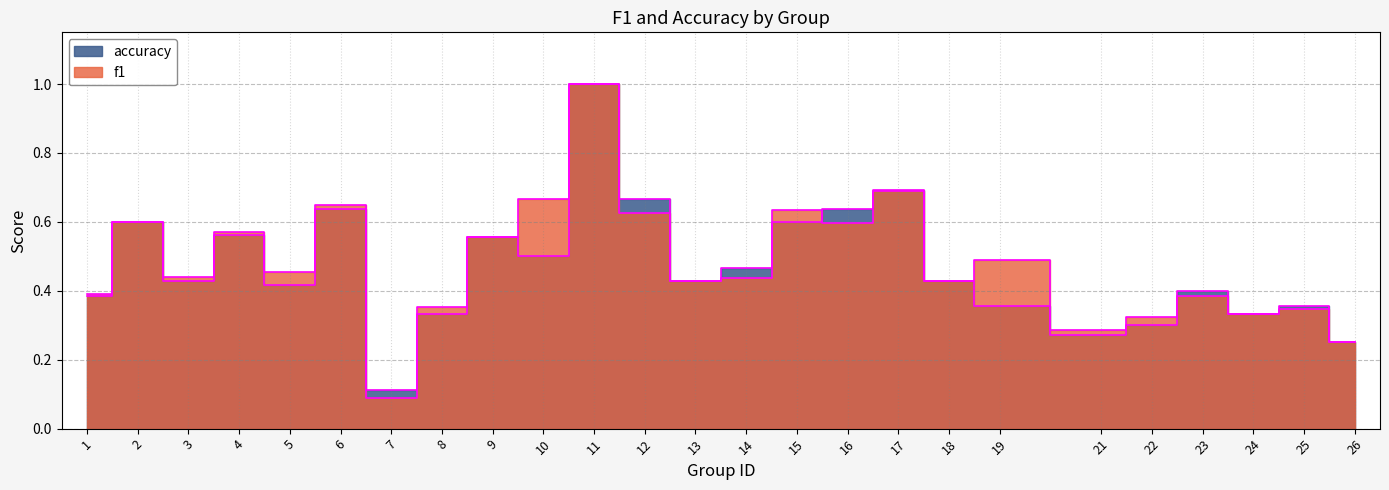

Which series has the largest total across all categories?

f1